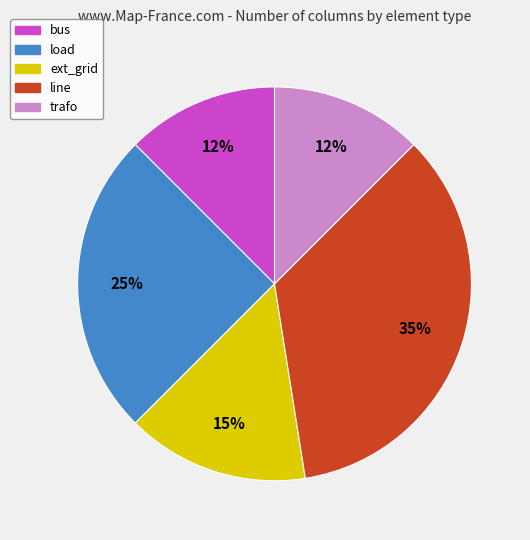

Which slice is the largest?

line